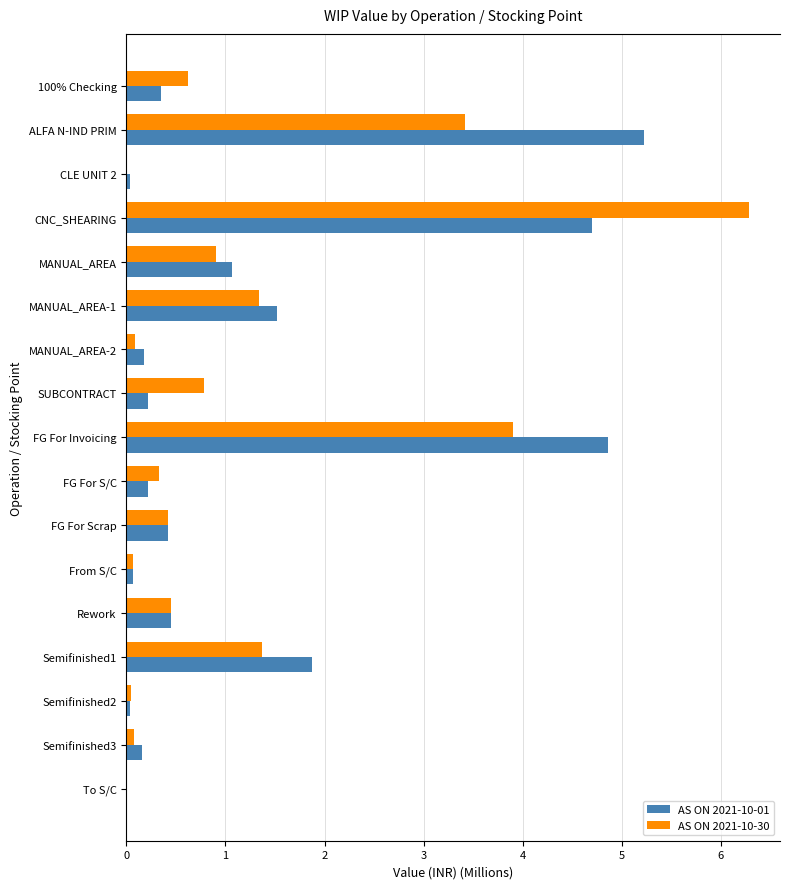

What is the maximum value for AS ON 2021-10-01?

5.2